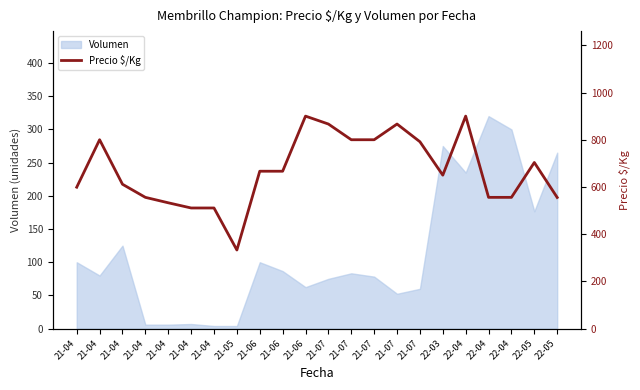

Reading left to right, what are all the values shown in this chart?

599.0	800.0	611.5	556.0	533.0	511.0	511.0	333.0	666.7	666.7	900.0	866.5	800.0	800.0	866.5	791.5	650.0	900.0	556.0	556.0	703.7	555.5